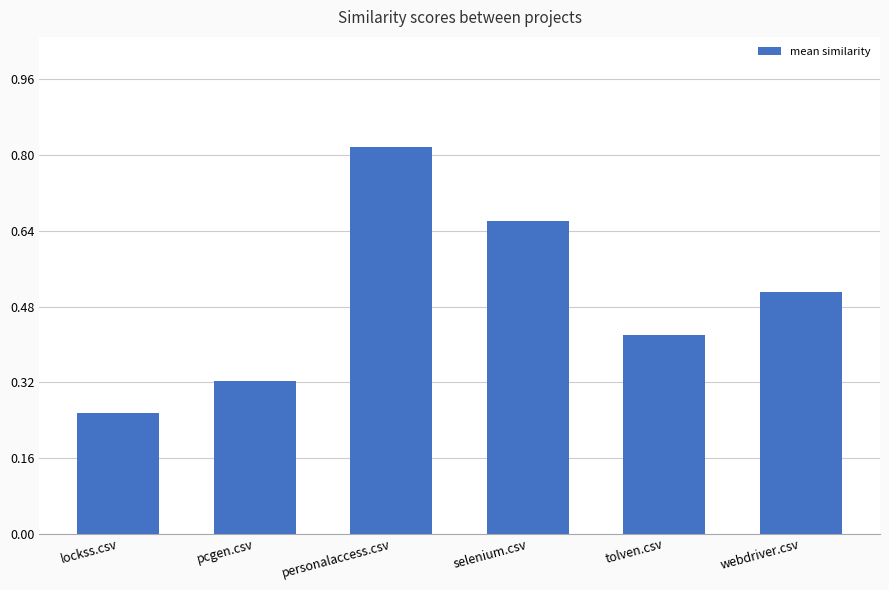

List the labels in order of value, smallest first.

lockss.csv, pcgen.csv, tolven.csv, webdriver.csv, selenium.csv, personalaccess.csv